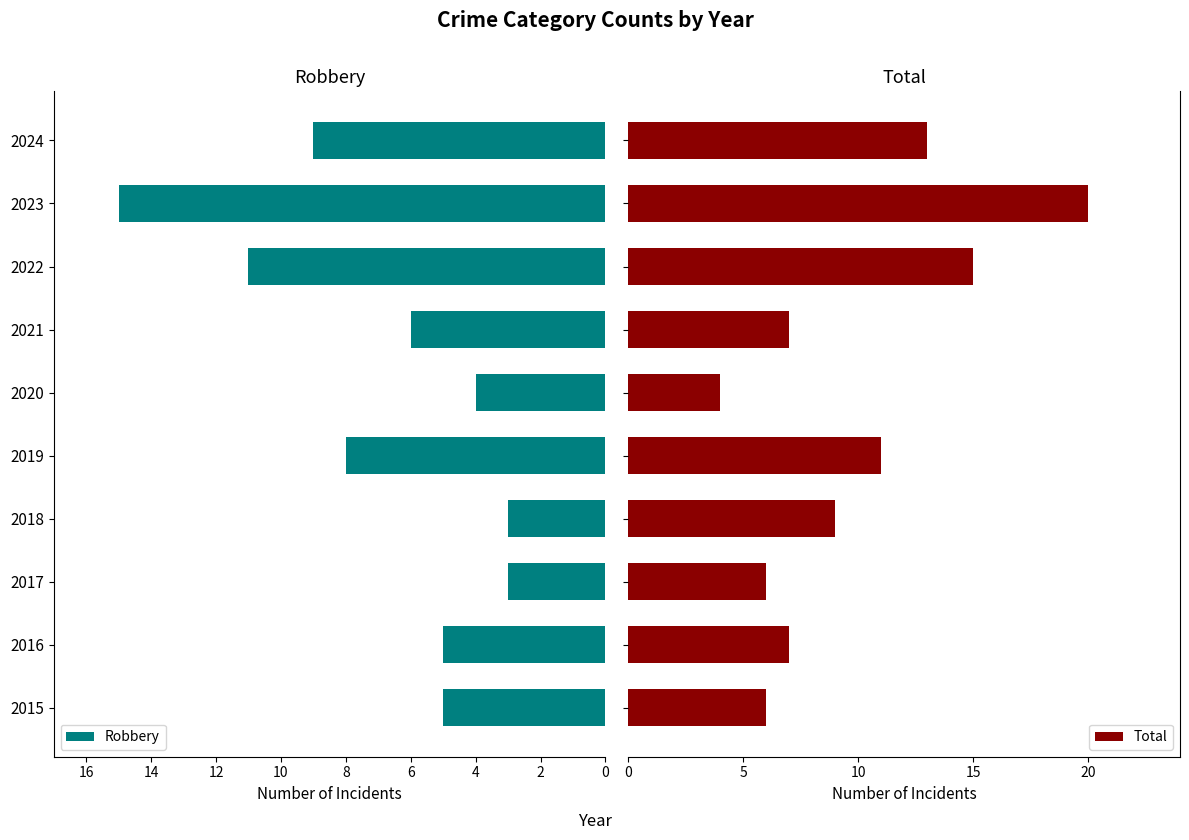

What is the sum of the Robbery values at 2023 and 2021?

21